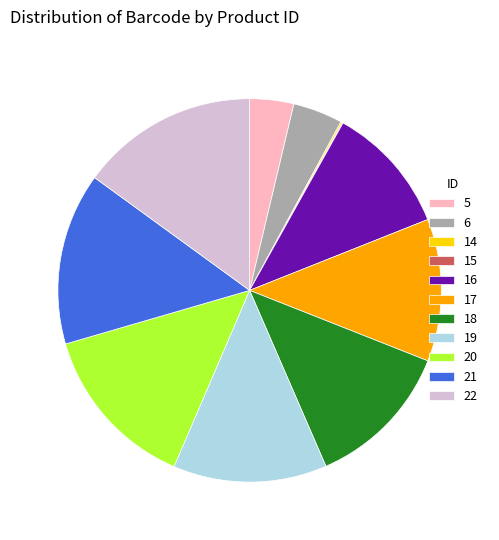

What is the ratio of the value at 19 to the value at 17?

1.1